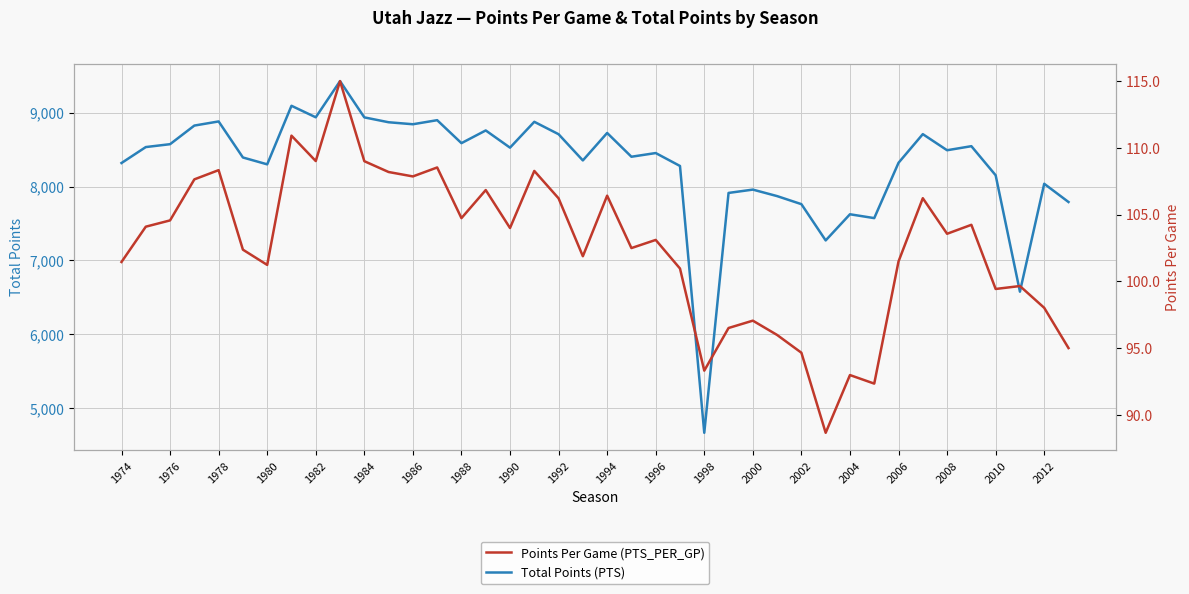

How many data points in Points Per Game (PTS_PER_GP) are less than 103?

19